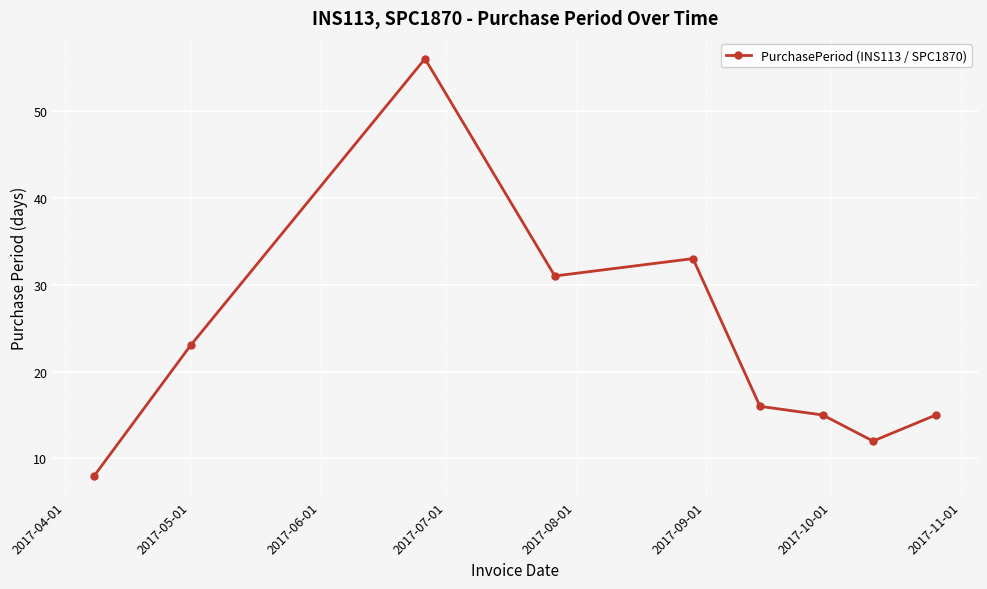

Reading right to left, what are all the values shown in this chart?

15	12	15	16	33	31	56	23	8